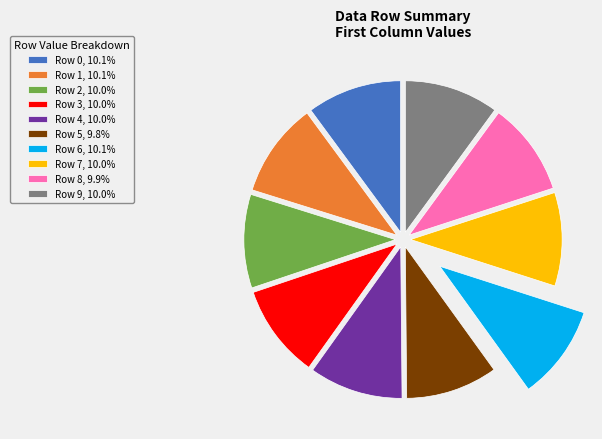

The Row 2 slice represents 10% of the pie. True or false?

True